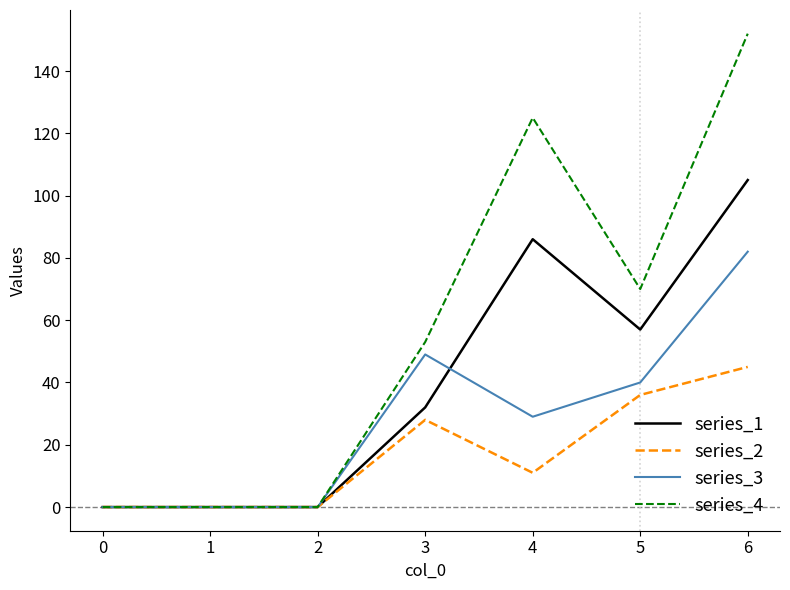

What is the maximum value shown in the chart?

152